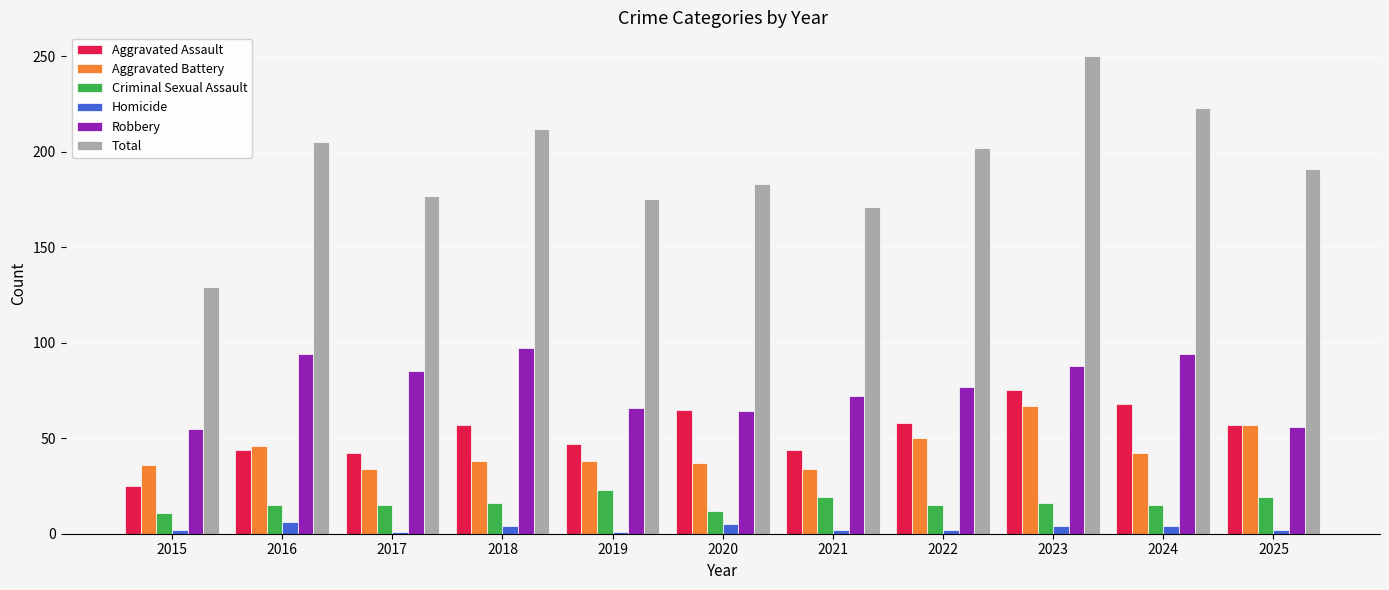

What is the value of the Total bar at the 8th from the left?

202